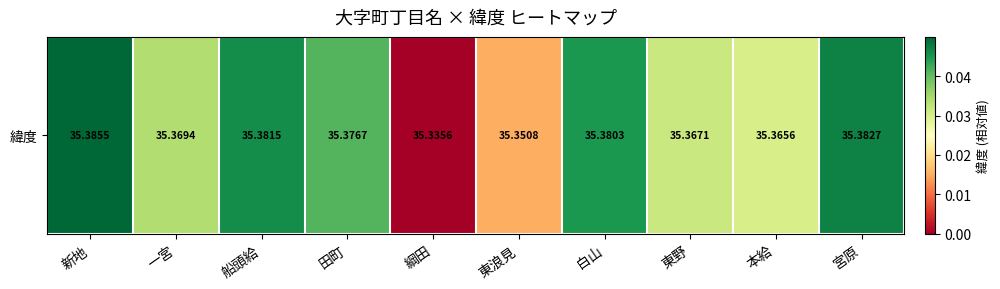

The chart shows a value of 0.0 at 宮原. True or false?

True